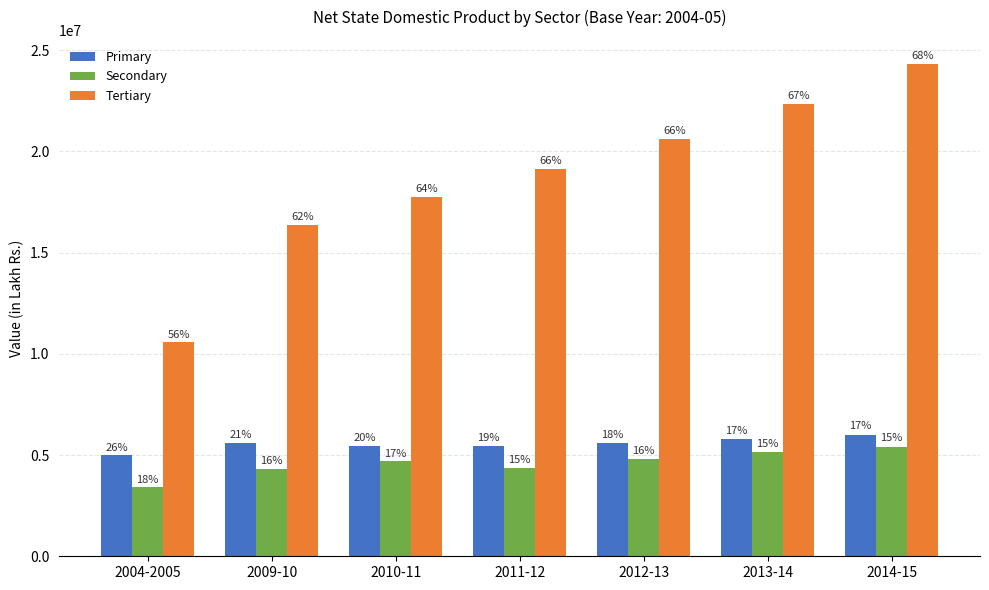

What is the approximate value of Secondary at 2013-14?

5129268